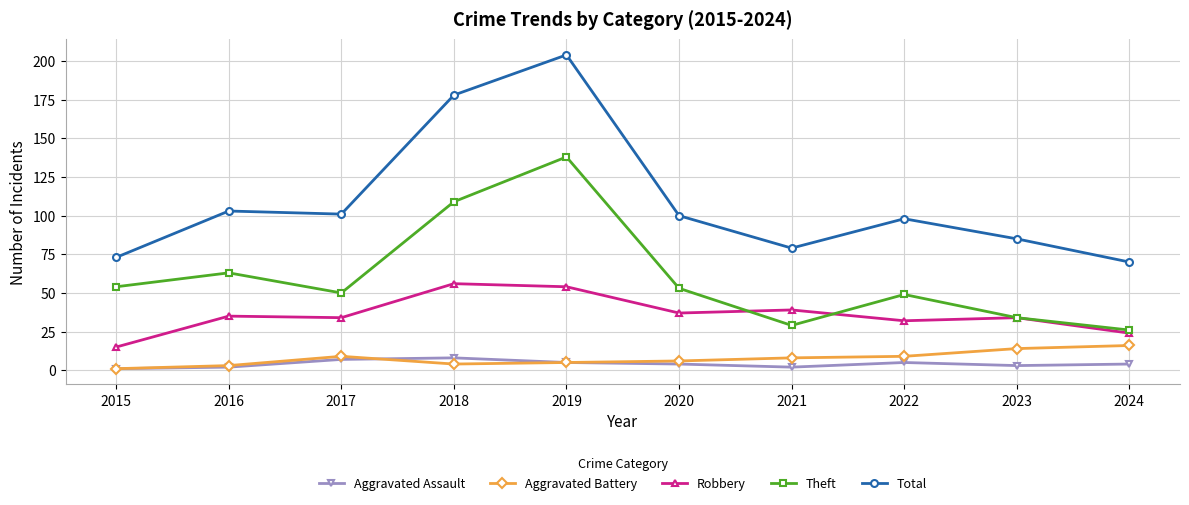

Reading left to right, transcribe all the data shown in this chart.

Aggravated Assault: 2015=1	2016=2	2017=7	2018=8	2019=5	2020=4	2021=2	2022=5	2023=3	2024=4
Aggravated Battery: 2015=1	2016=3	2017=9	2018=4	2019=5	2020=6	2021=8	2022=9	2023=14	2024=16
Robbery: 2015=15	2016=35	2017=34	2018=56	2019=54	2020=37	2021=39	2022=32	2023=34	2024=24
Theft: 2015=54	2016=63	2017=50	2018=109	2019=138	2020=53	2021=29	2022=49	2023=34	2024=26
Total: 2015=73	2016=103	2017=101	2018=178	2019=204	2020=100	2021=79	2022=98	2023=85	2024=70